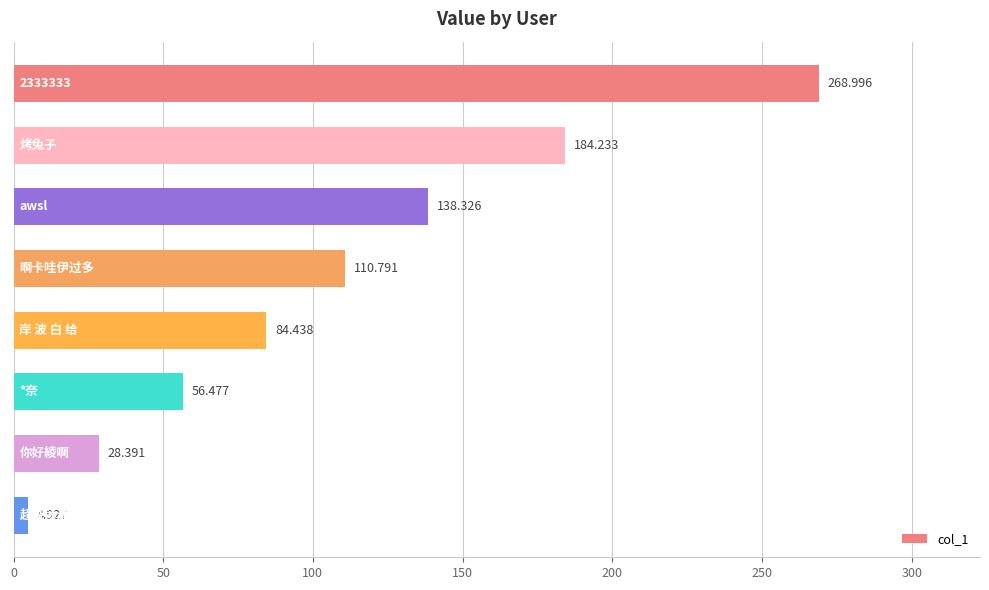

How many values are below 110?

4